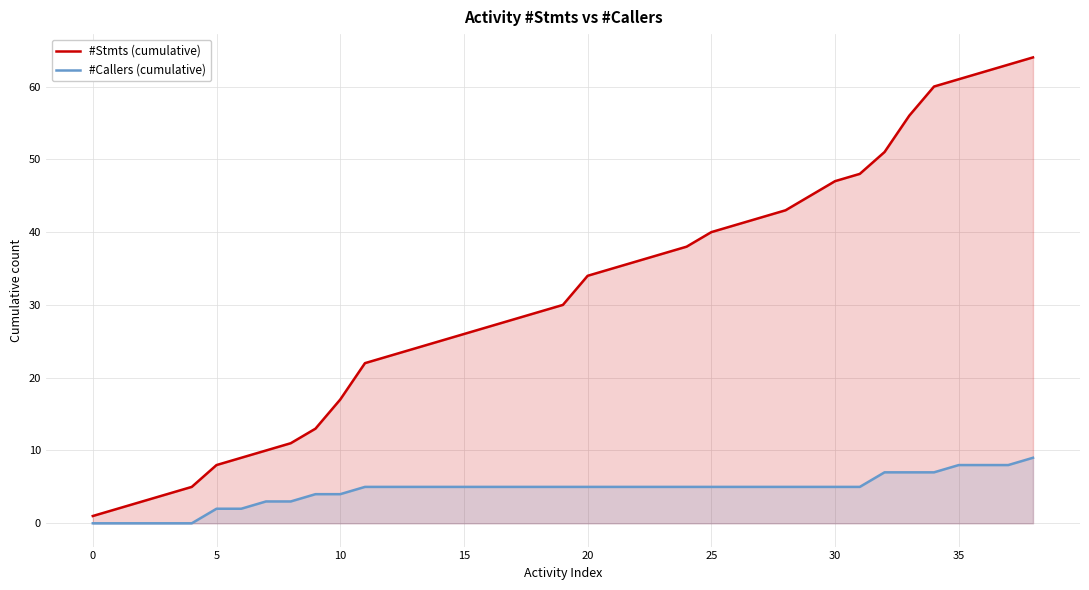

How many lines are shown in the chart?

2